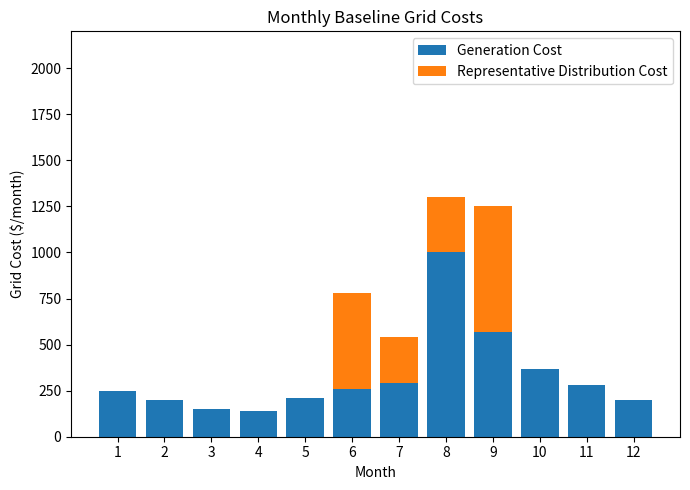

The value of Generation Cost at 12 is 46. True or false?

False